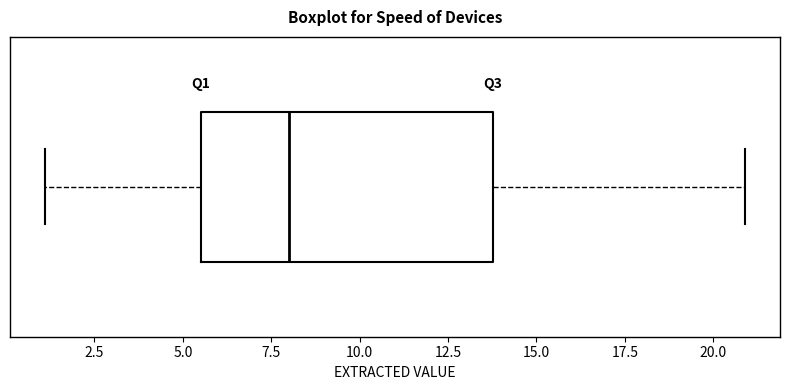

Transcribe this box plot: give where the median line is, the range the box spans, and where the two whiskers end, as read against the x-axis. The values are not printed on the chart, so give them approximately, as read against the axis.

median 8.0, box 5.5 to 14.0, whiskers 1.0 to 21.0